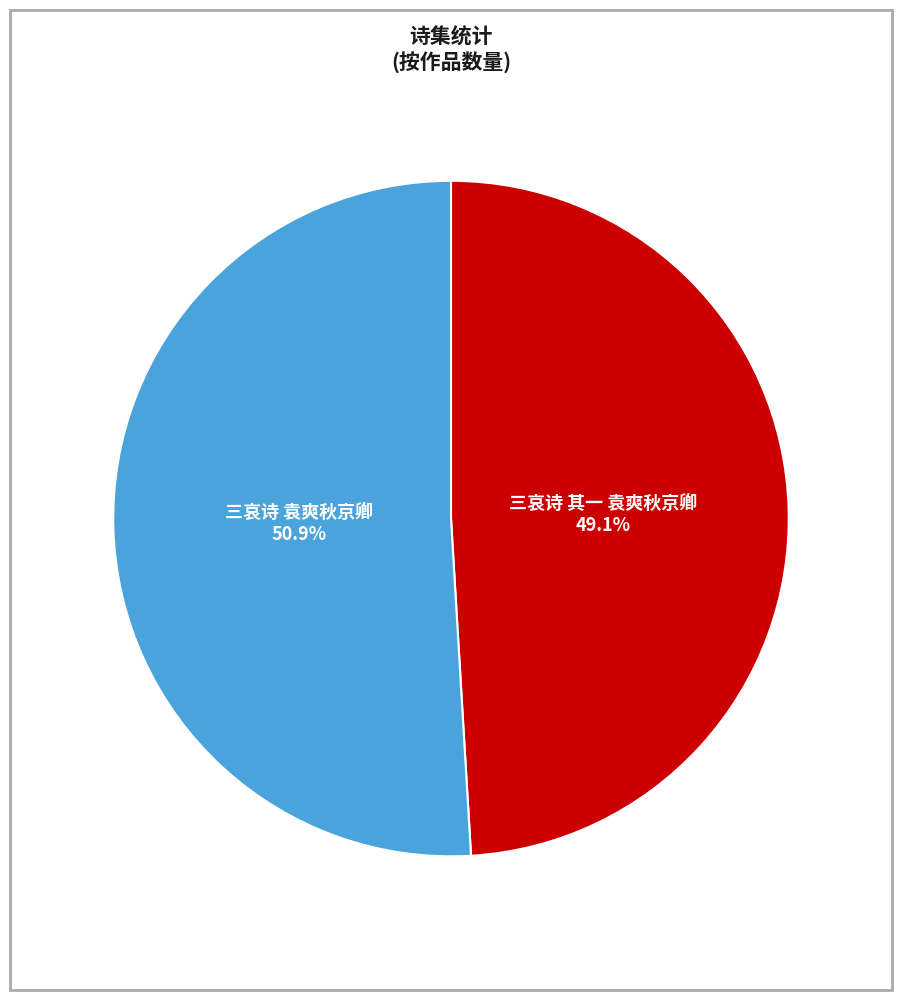

Does any single category account for the majority?

Yes